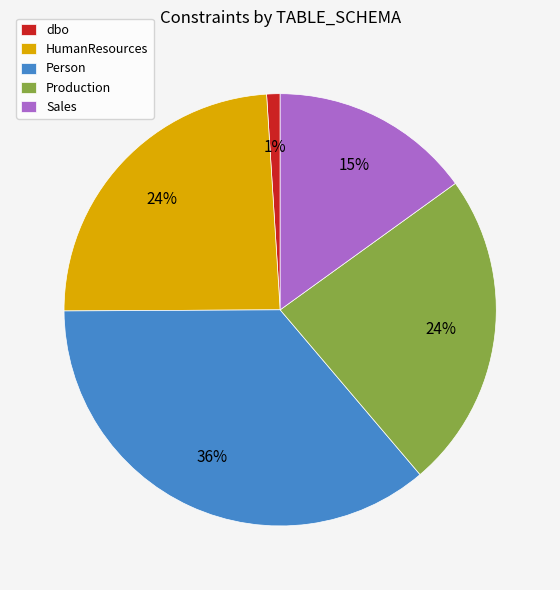

To the nearest percent, what is the average slice percentage?

20%